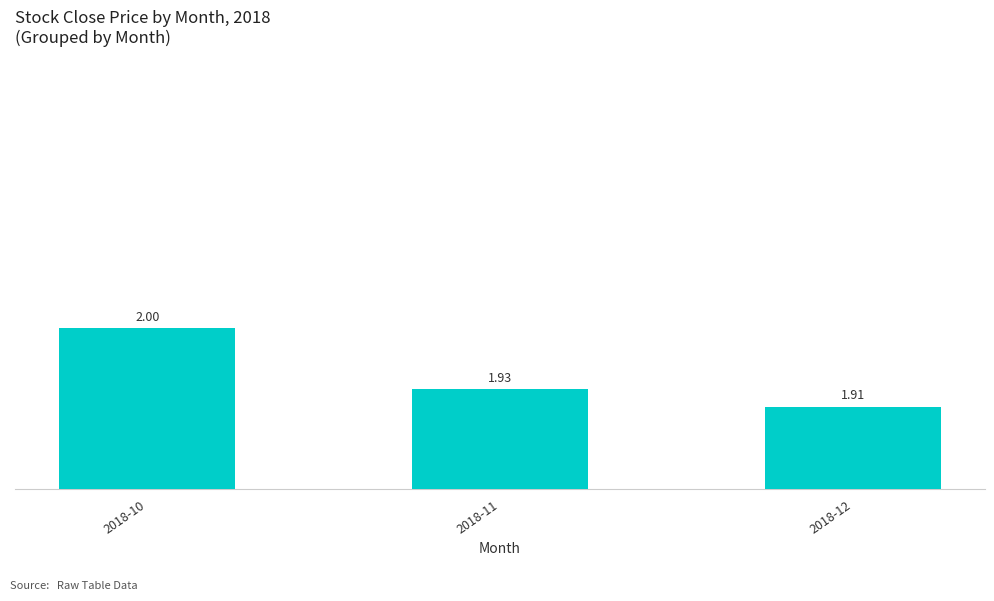

The chart shows a value of 2.0 at 2018-10. True or false?

True